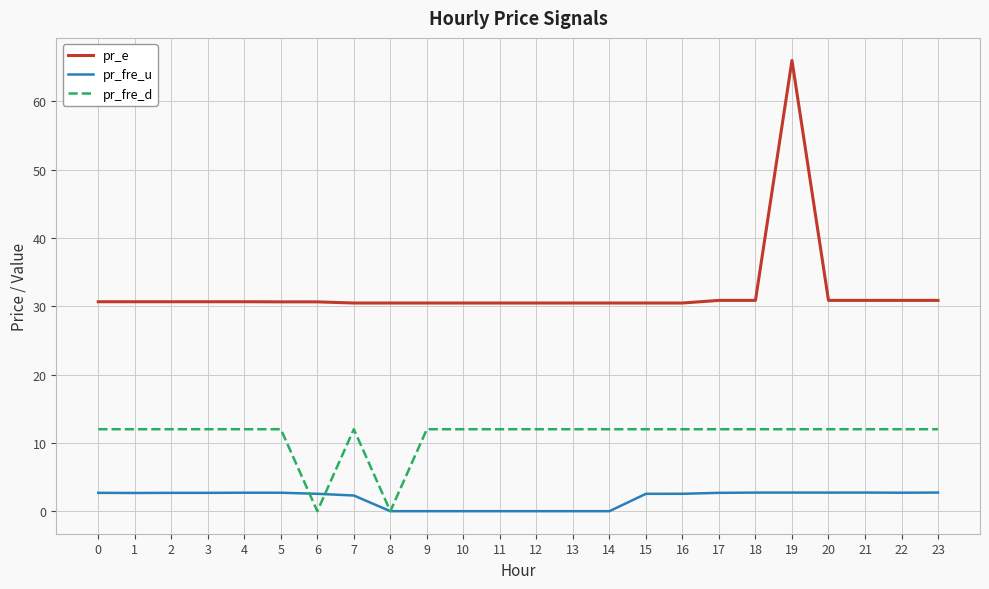

True or false: pr_fre_d and pr_e intersect in this chart.

False